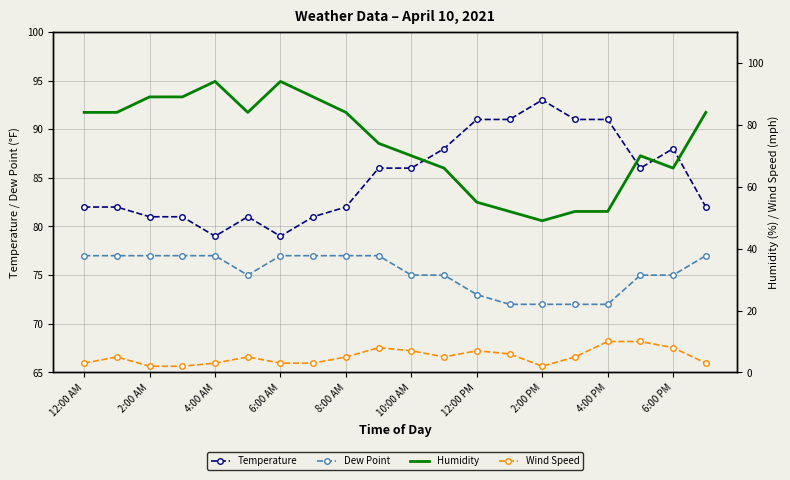

True or false: Temperature and Dew Point cross at least once.

False